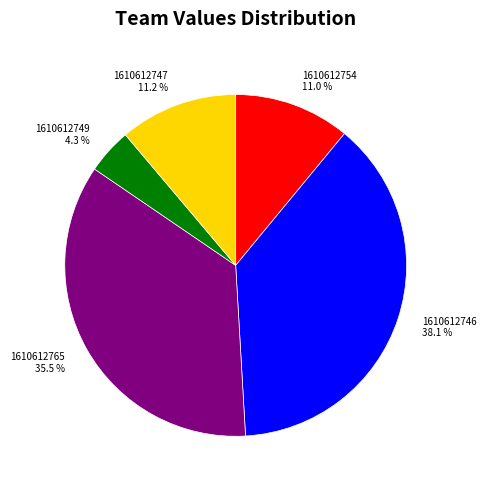

Is there any slice that represents more than half of the pie?

No